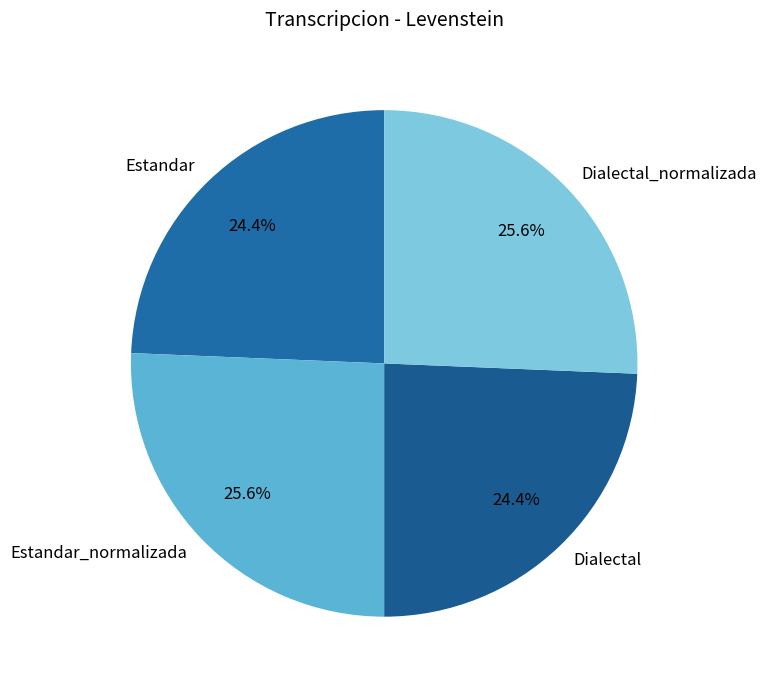

How many segments does this pie chart have?

4